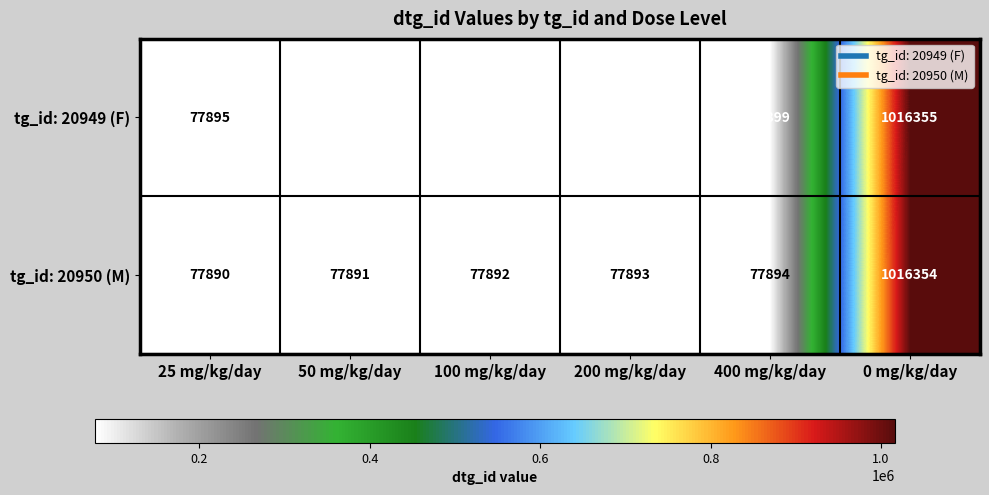

How many series are shown in this chart?

2